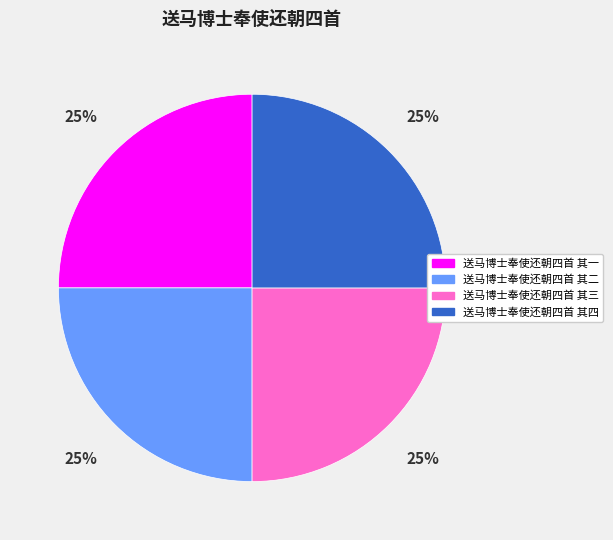

Does any single category account for the majority?

No